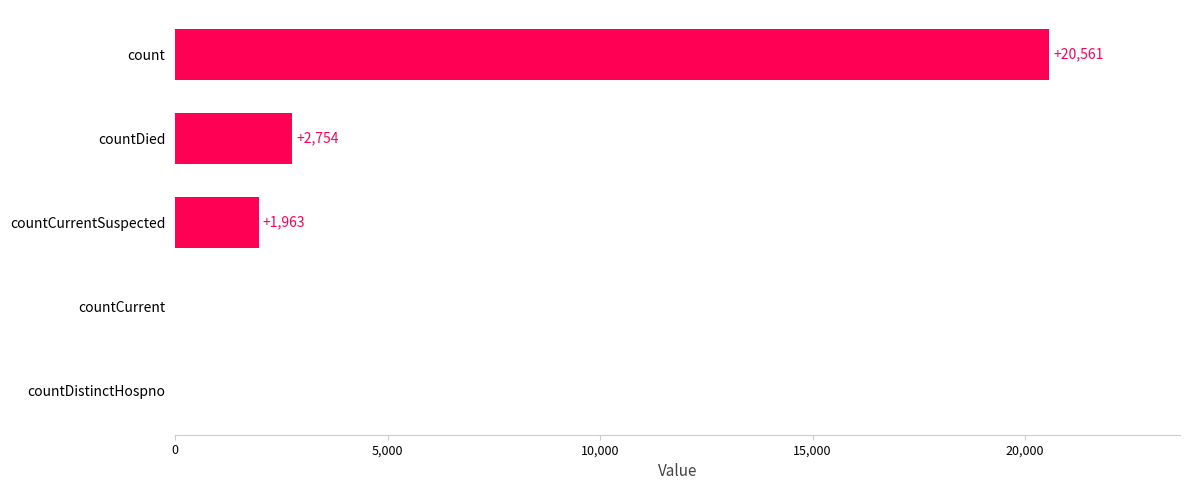

Are the bars horizontal?

Yes